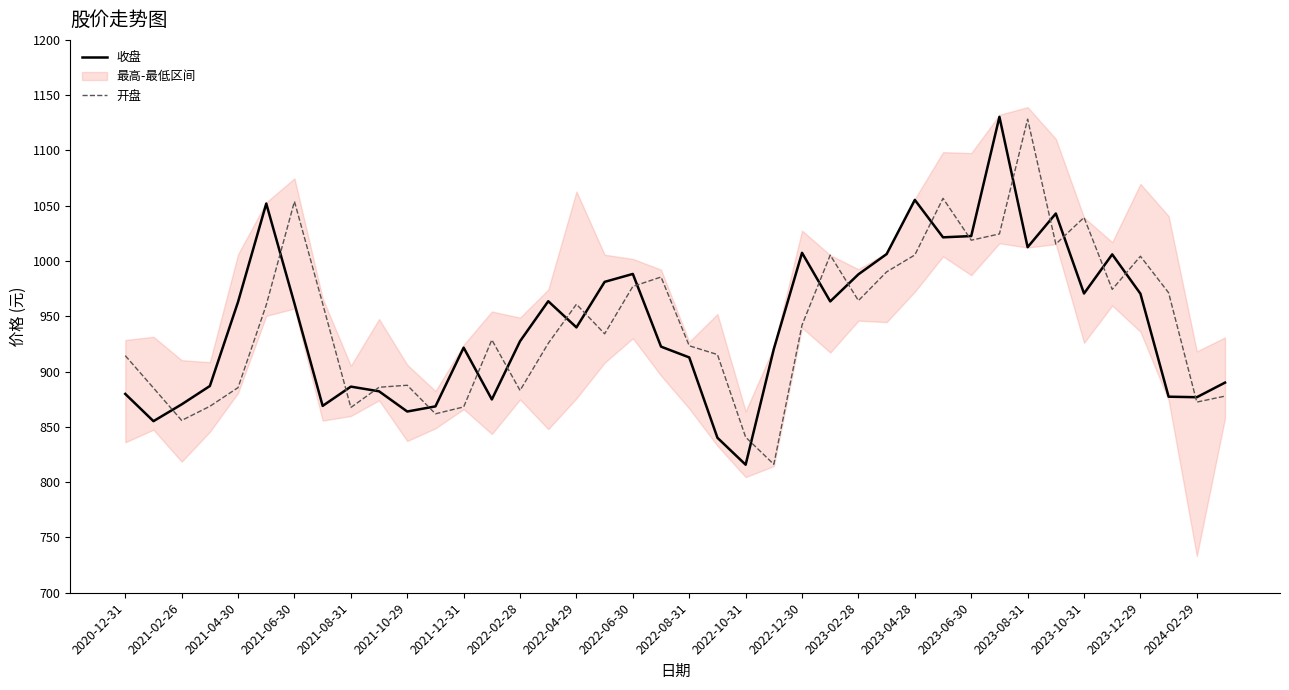

What is the maximum value for 收盘?

1130.4